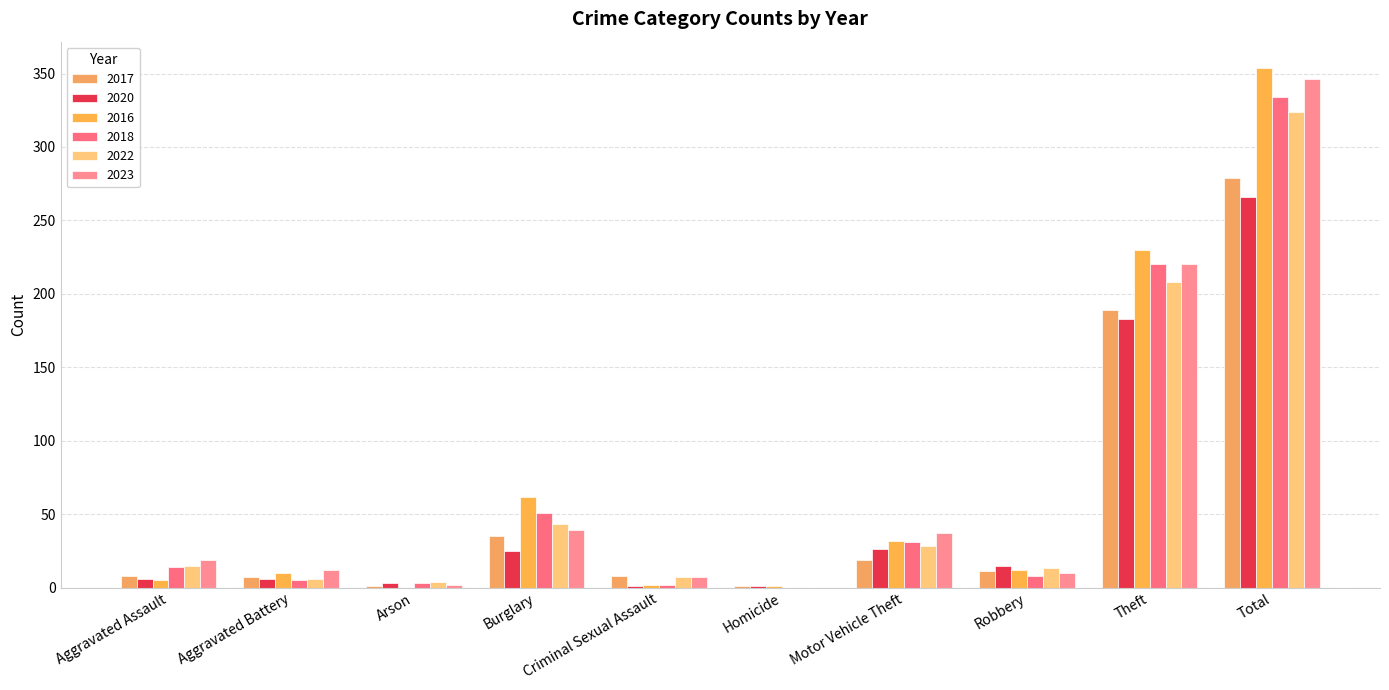

What is the difference between the highest and lowest values at Robbery?

7